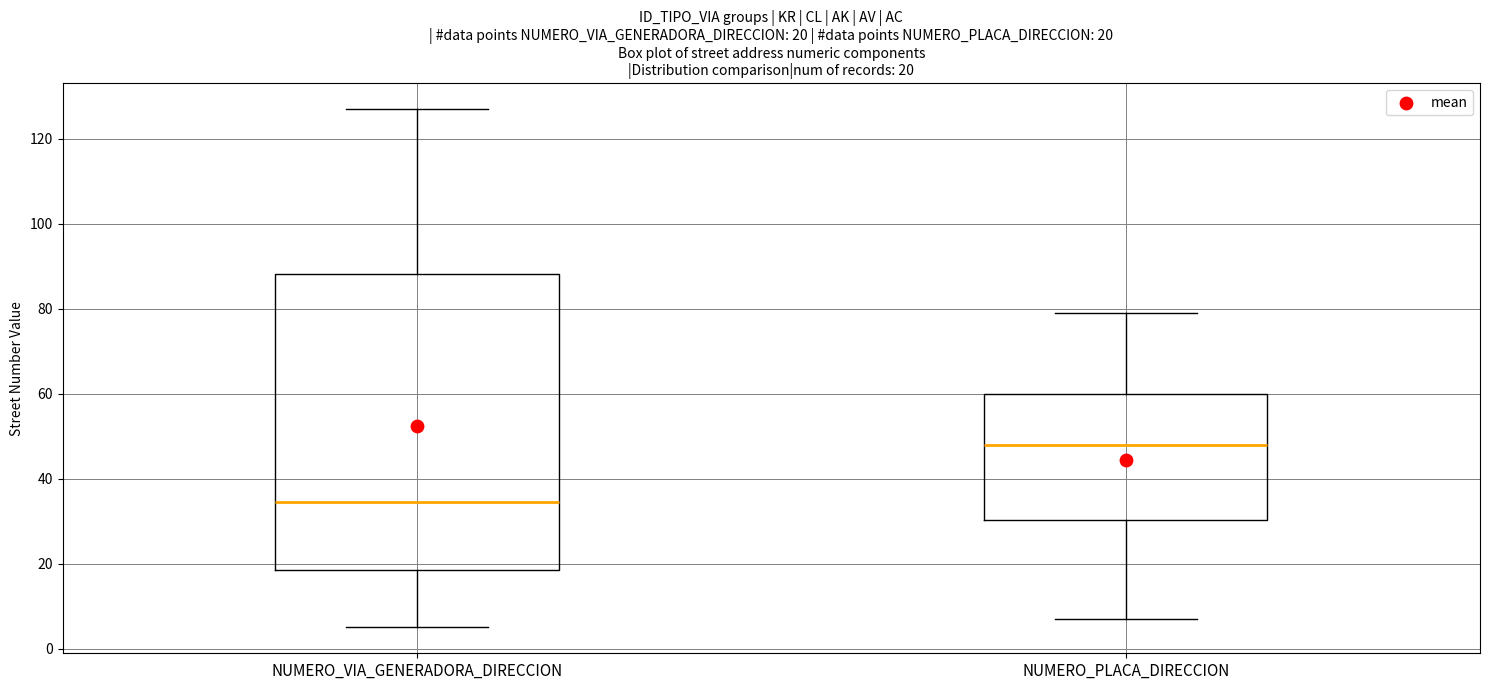

Which box is the tallest, from its lower edge to its upper edge?

NUMERO_VIA_GENERADORA_DIRECCION